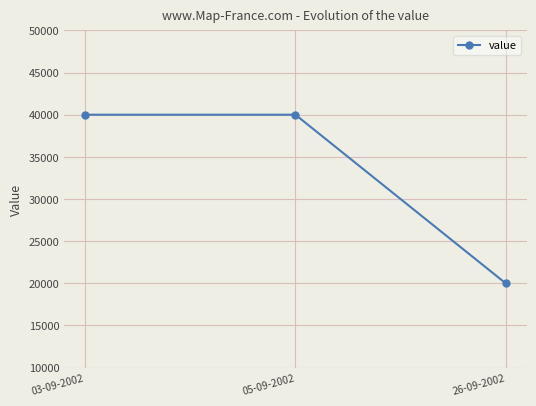

Is it true that the value at 03-09-2002 is 66047?

False